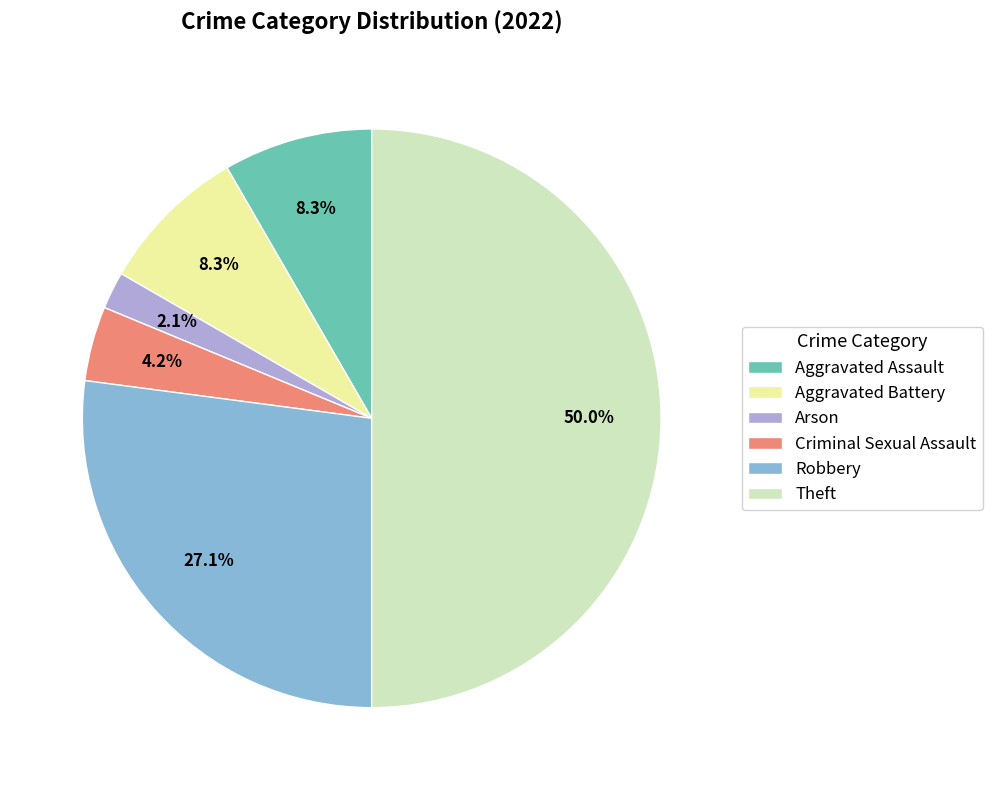

To the nearest percent, what percentage of the pie is Aggravated Battery?

8%